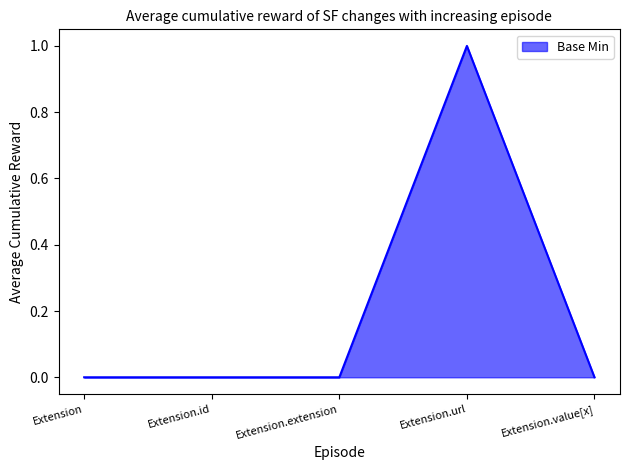

What is the sum of the values at Extension.url and Extension.extension?

1